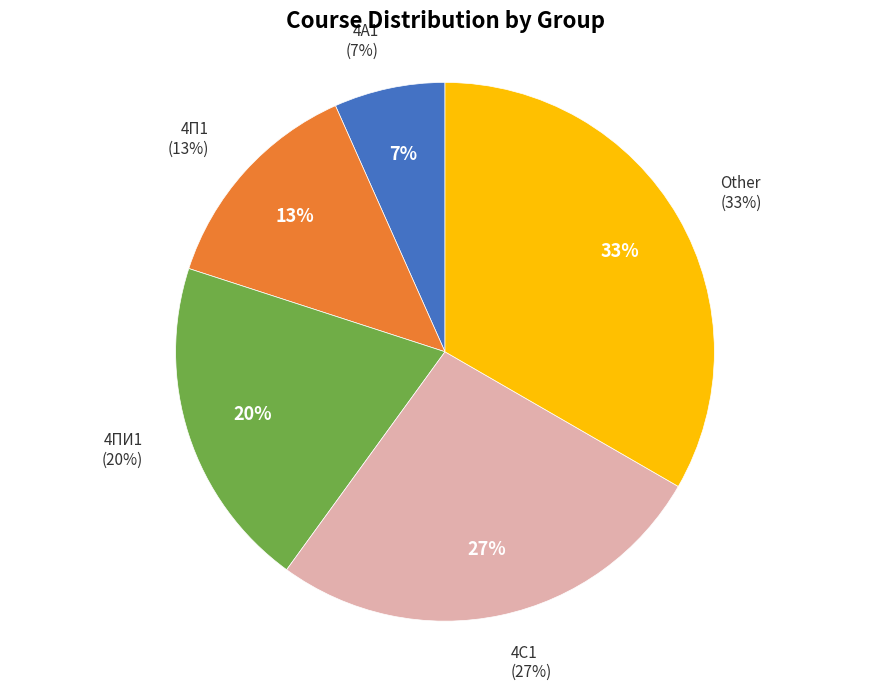

Does 4П1 account for over 50% of the chart?

No